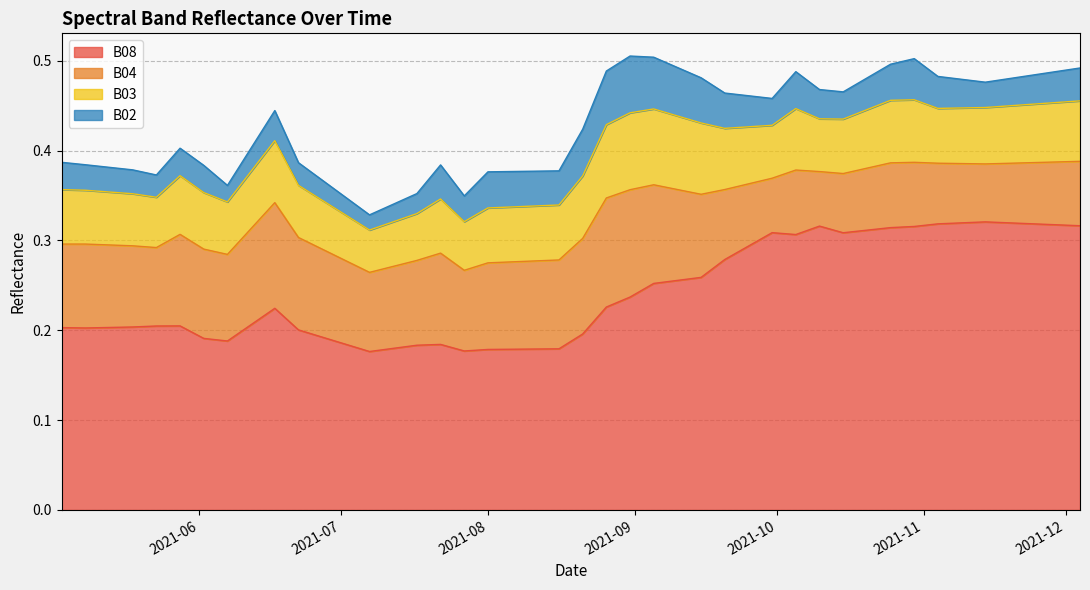

Which series has the largest total across all categories?

B08